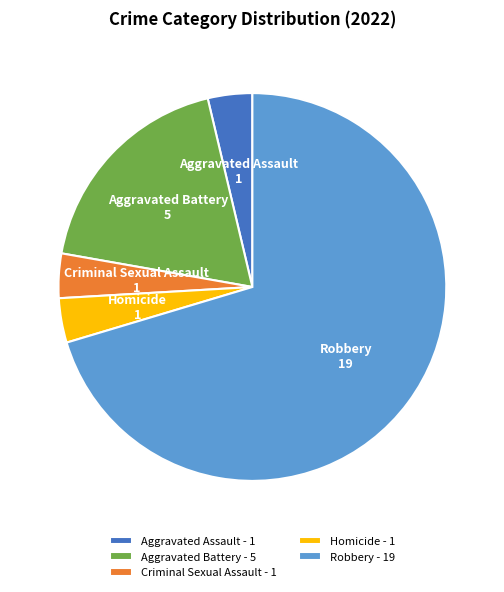

The Robbery - 19 slice represents 58% of the pie. True or false?

False